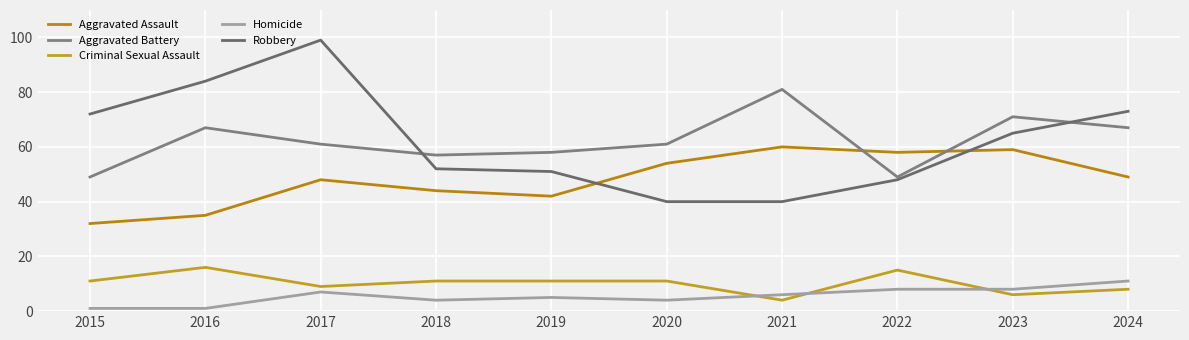

What is the sum of all Homicide values?

55